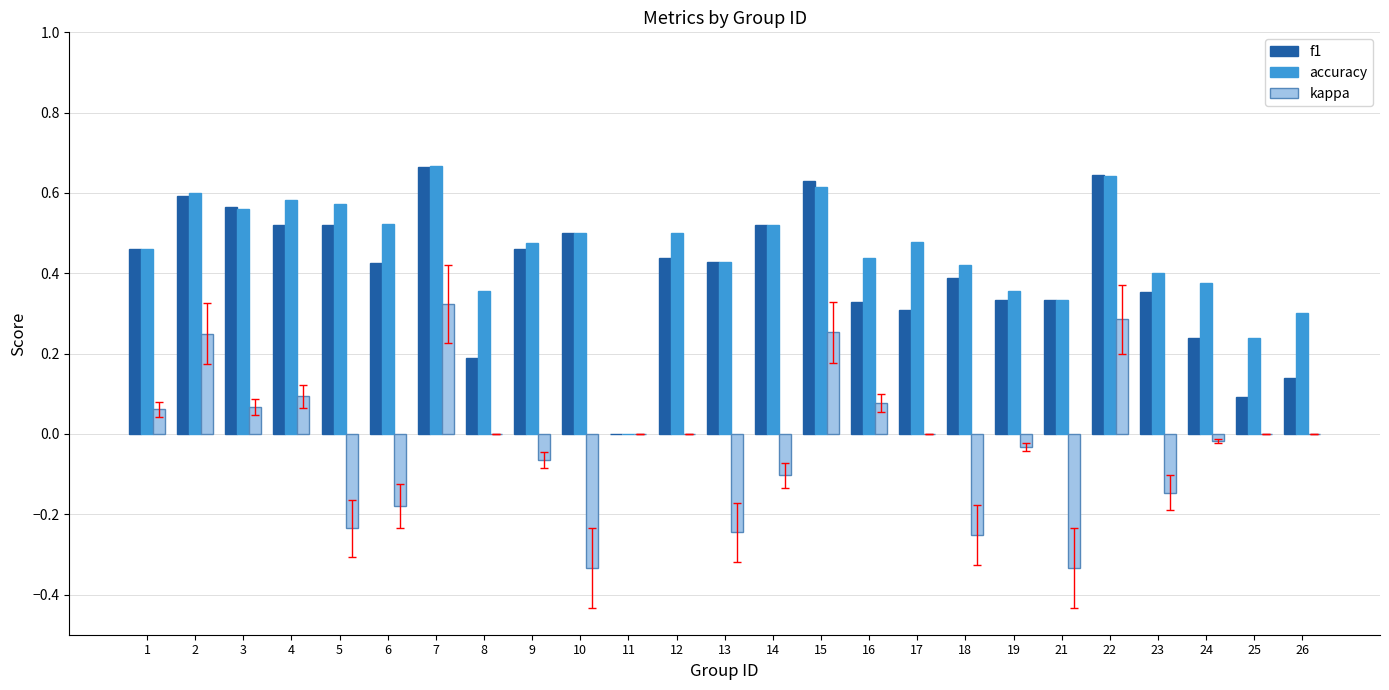

Which series has the largest total across all categories?

accuracy